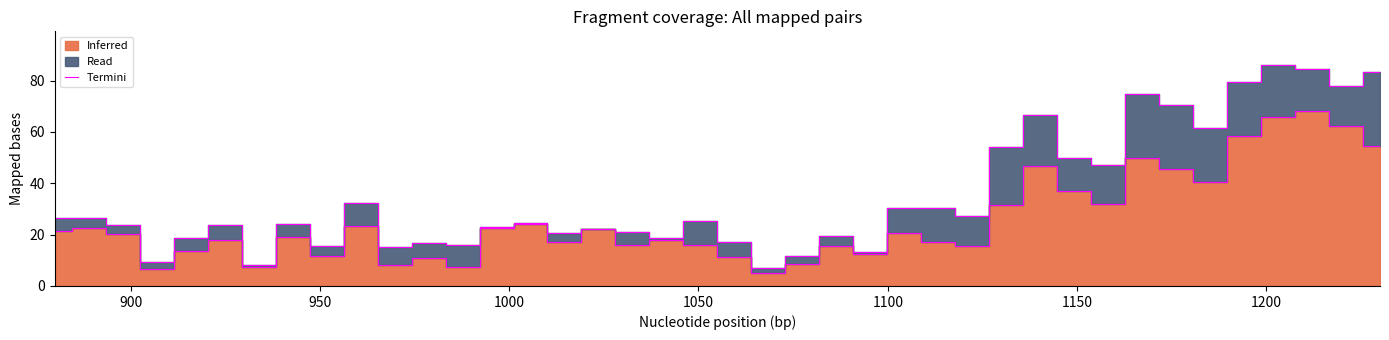

True or false: the data has more than 2 interior local peaks.

True